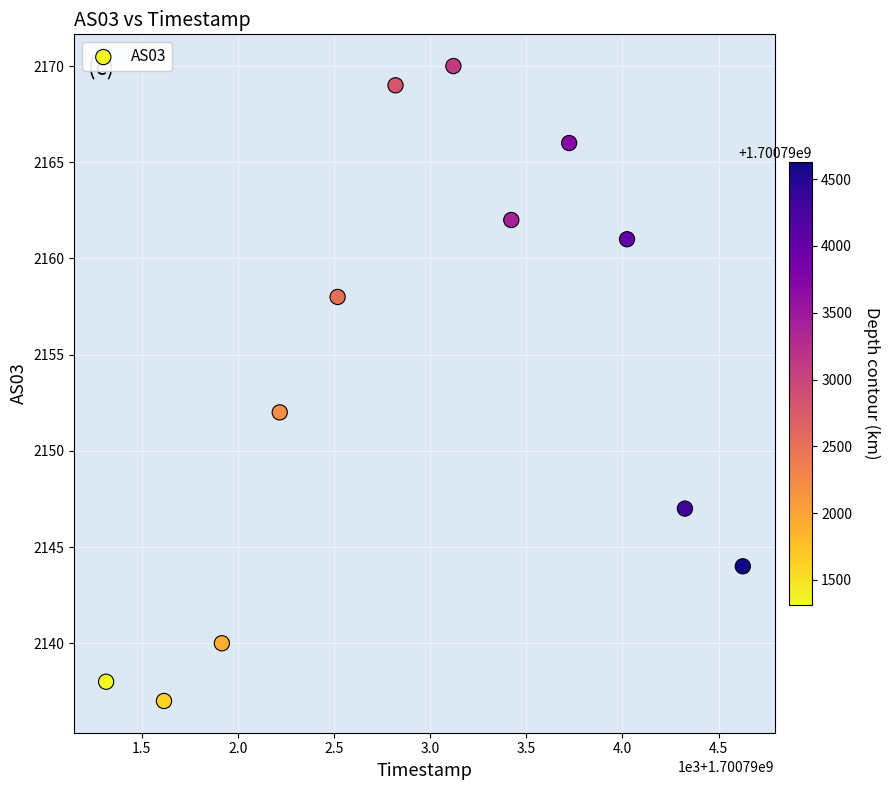

What is the average X value?

1700792970